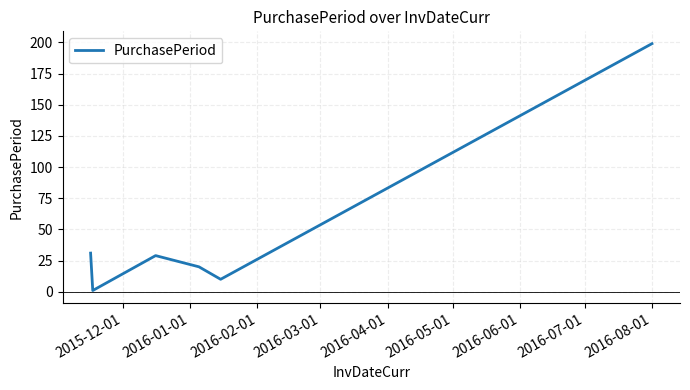

What is the difference between the maximum and minimum values?

198